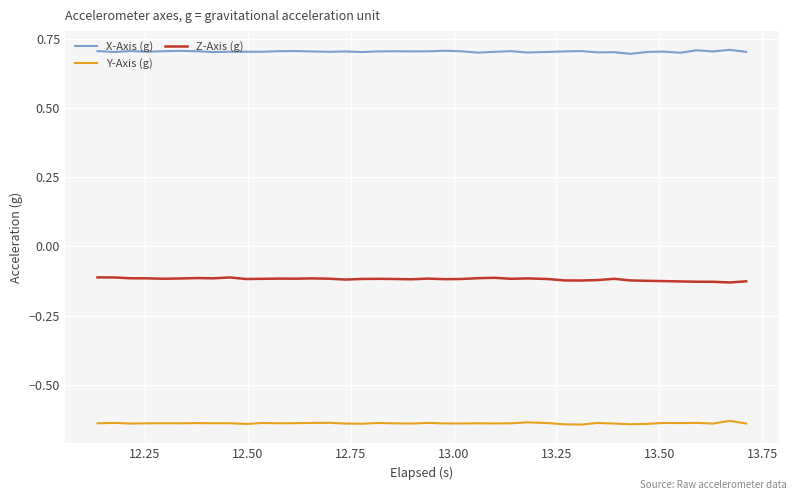

List the series in order of their peak value, lowest first.

Y-Axis (g), Z-Axis (g), X-Axis (g)